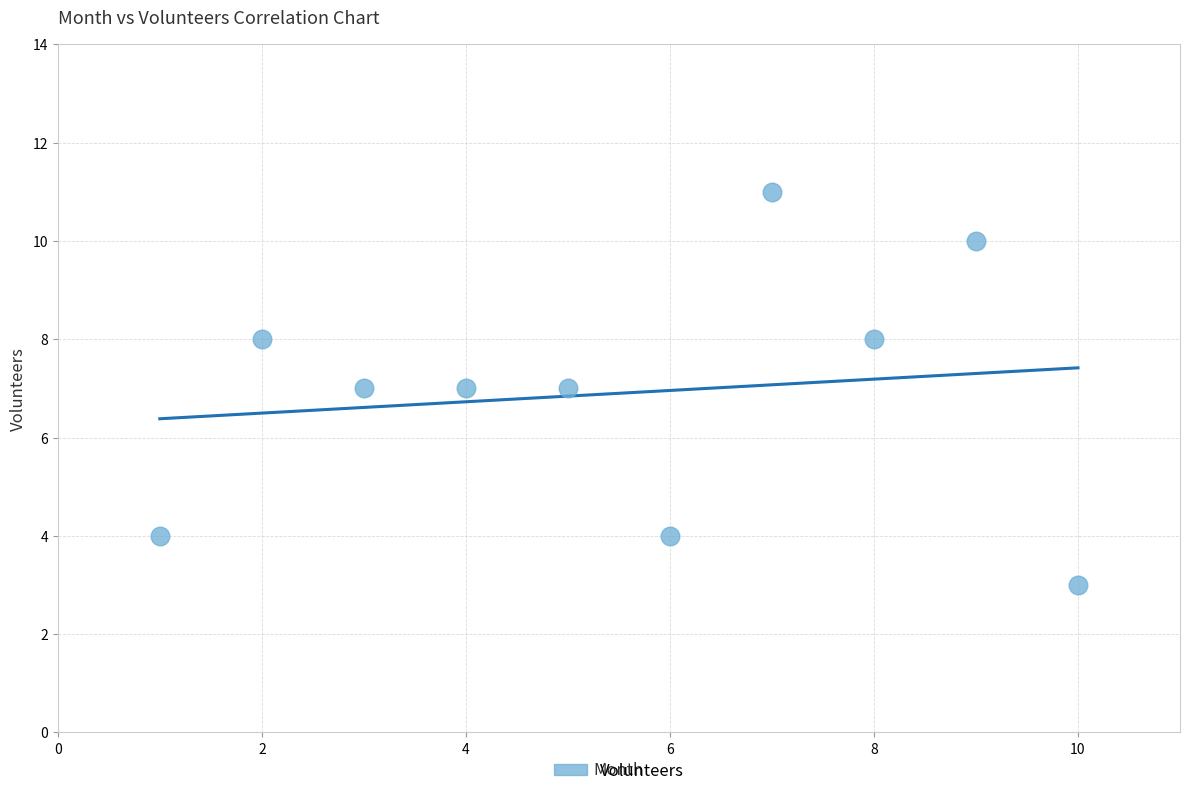

What is the range of X values (max minus min)?

9